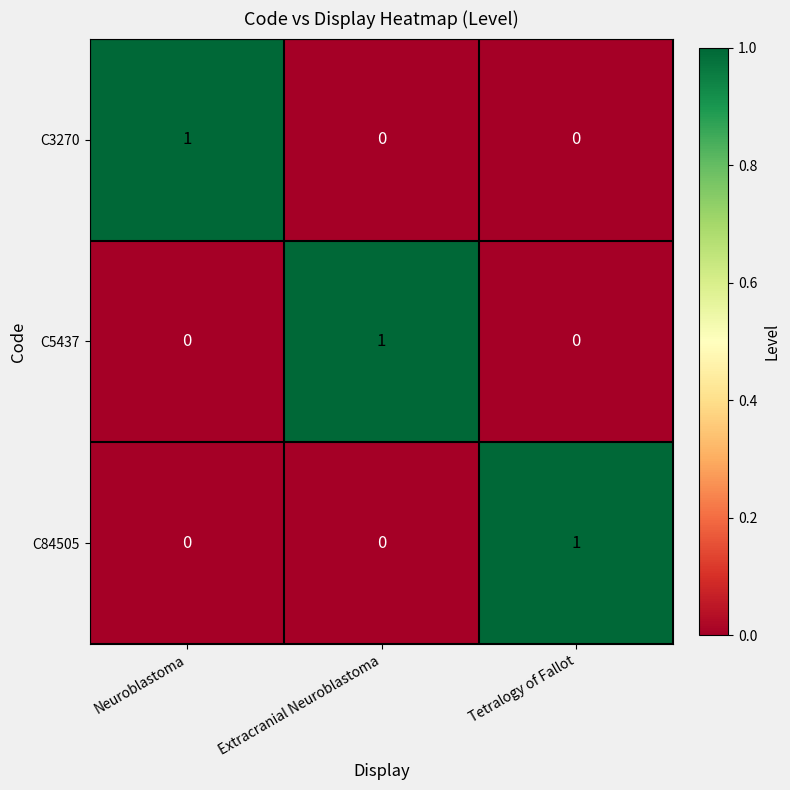

What is the total value across all series at Extracranial Neuroblastoma?

1